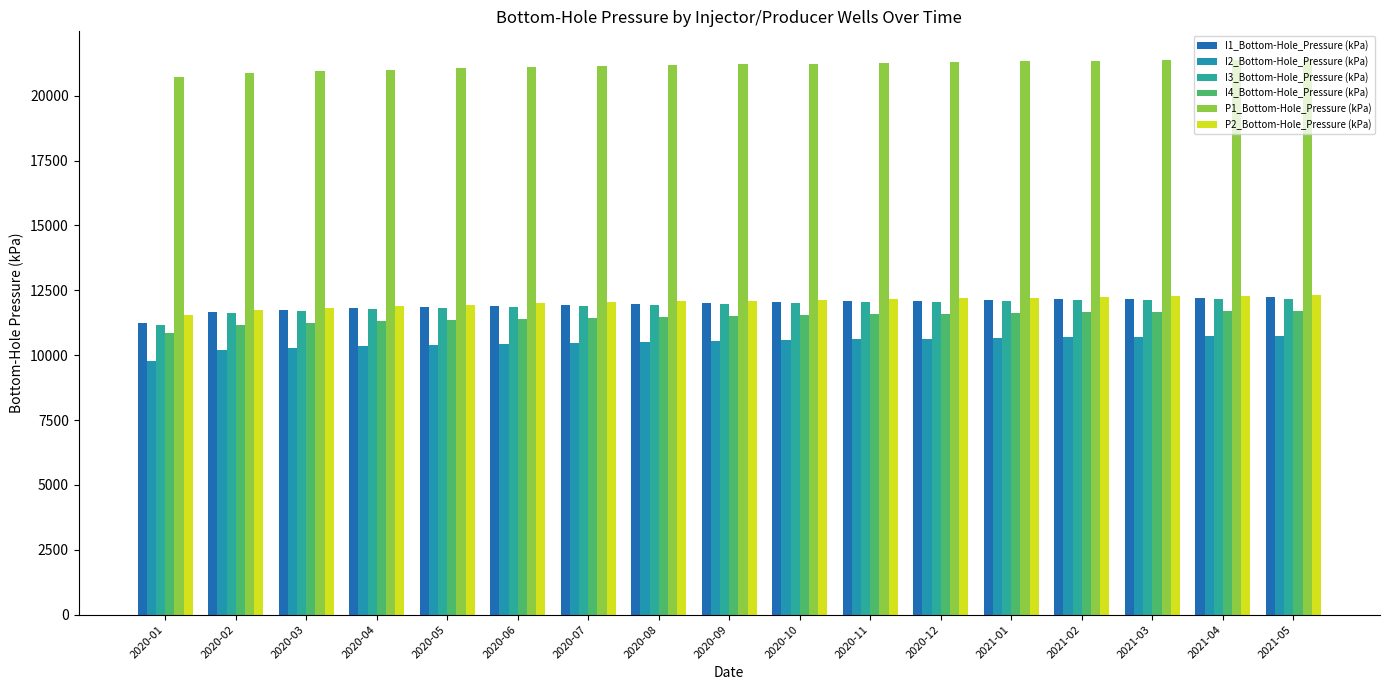

At which category is the sum across all series the highest?

2021-05